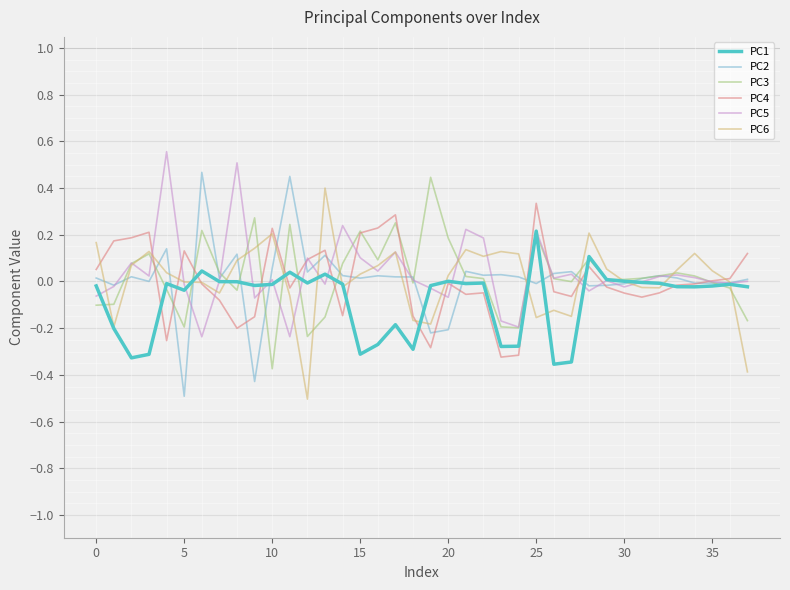

How many lines are shown in the chart?

6